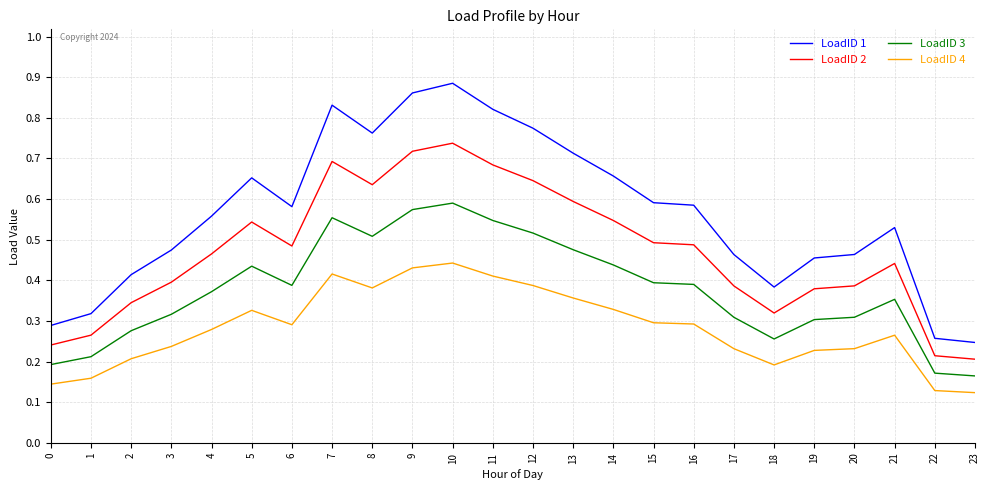

What is the sum of the LoadID 1 values at 8 and 10?

1.6